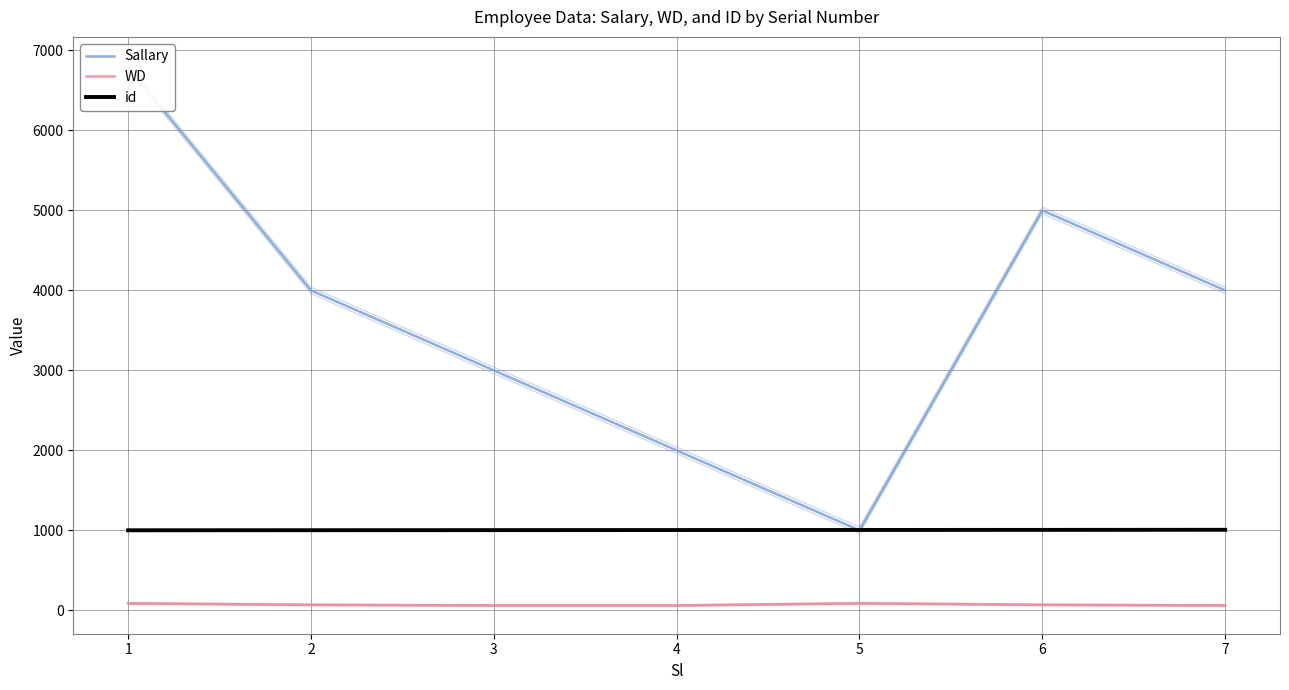

Reading left to right, list all the values displayed in this chart.

Sallary: 6790	4000	3000	2000	1000	5000	4000
WD: 89	70	62	62	89	70	62
id: 1001	1002	1003	1004	1005	1006	1007